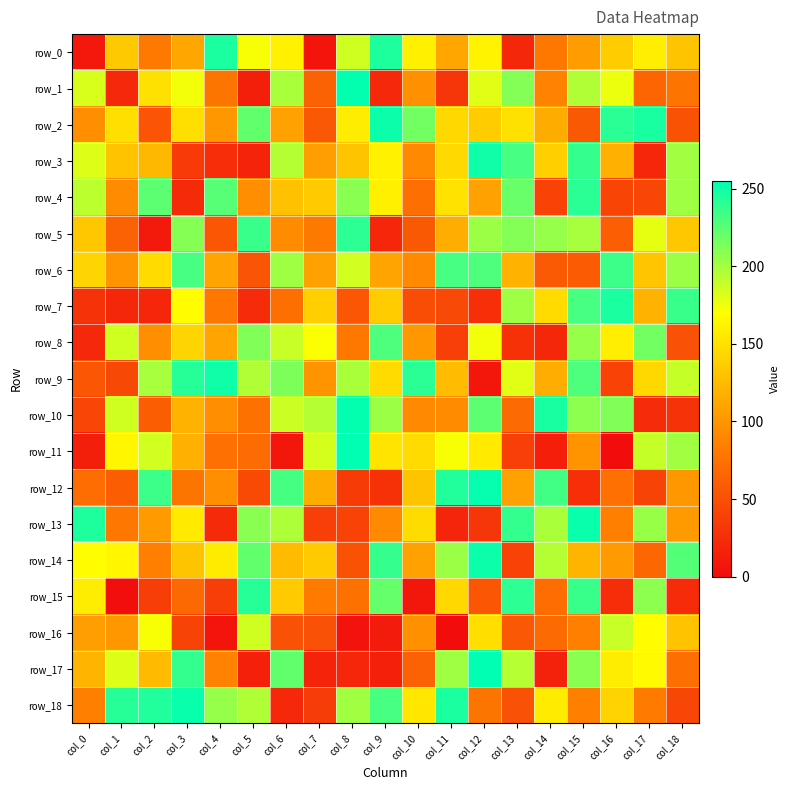

The row_7 series shows 45 at col_11. True or false?

True